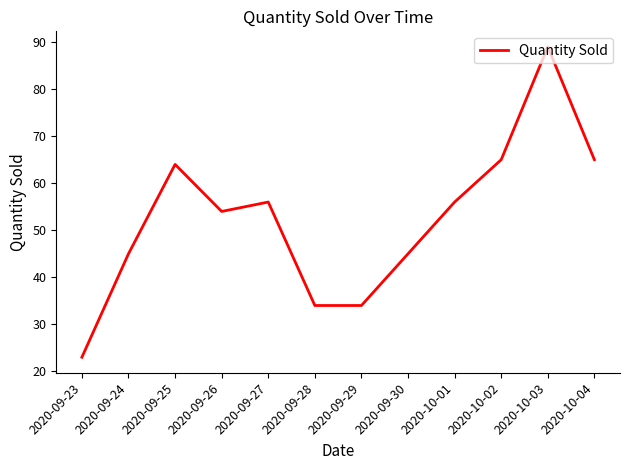

What is the difference between the maximum and minimum values?

66